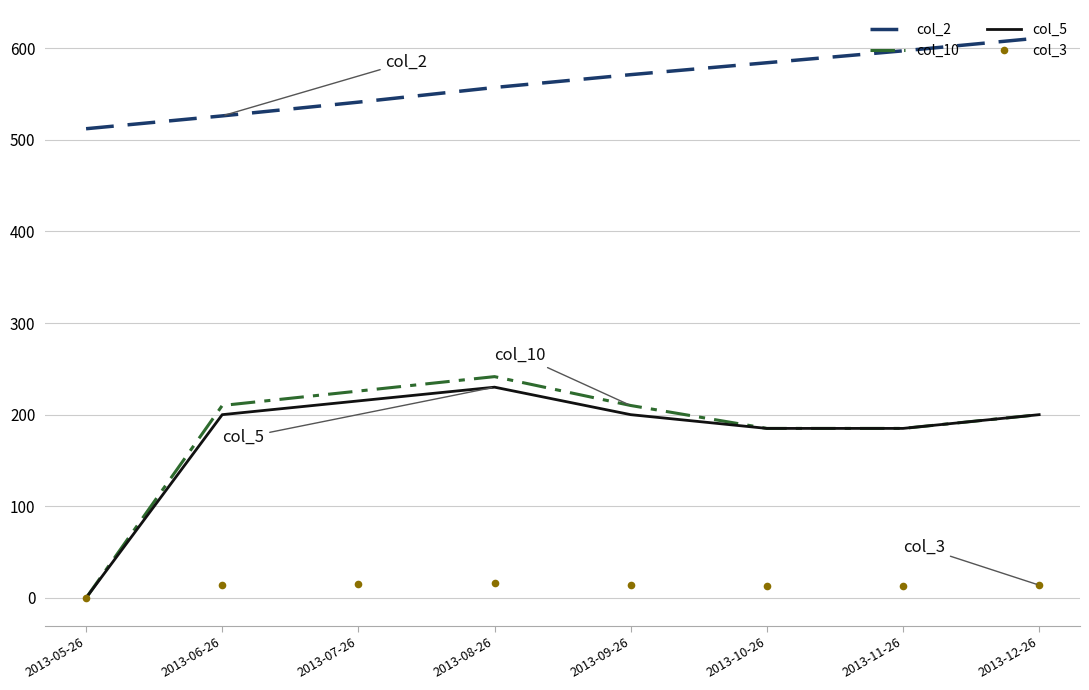

How many values in col_10 are above zero?

7